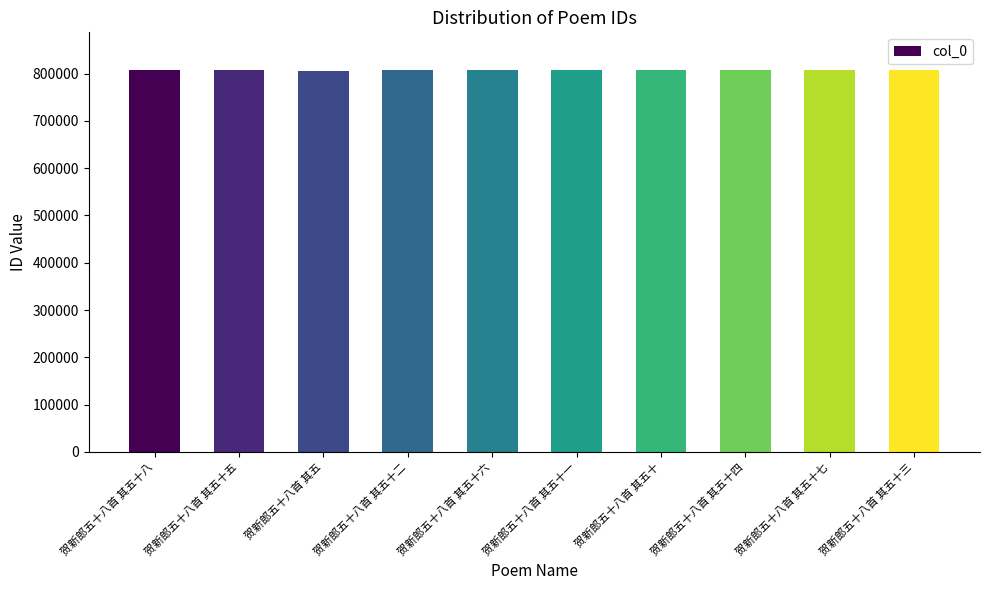

What is the smallest value displayed?

806462